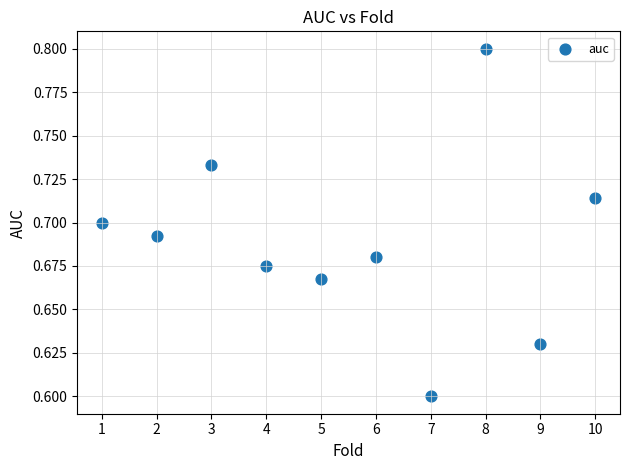

What is the average X value?

5.5